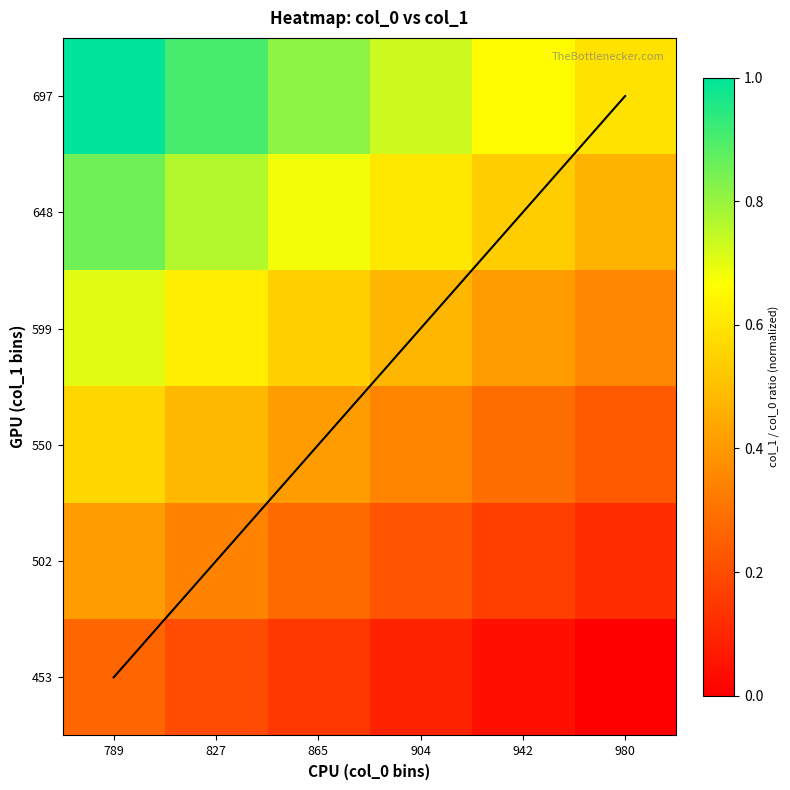

At which category is the sum across all series the highest?

789